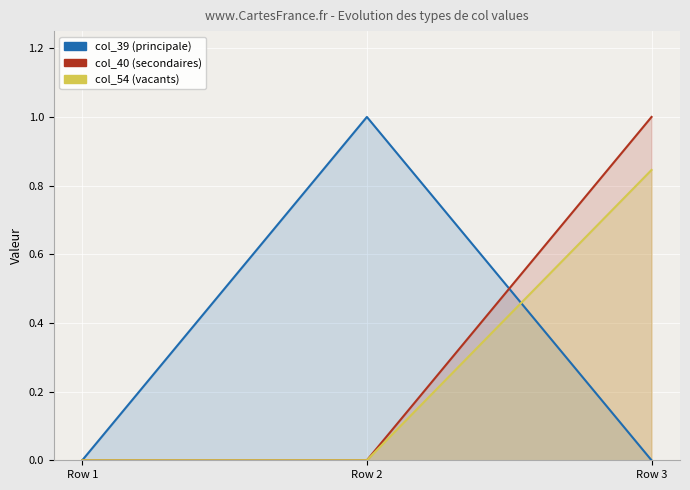

How many values in the col_54 series exceed 0?

1